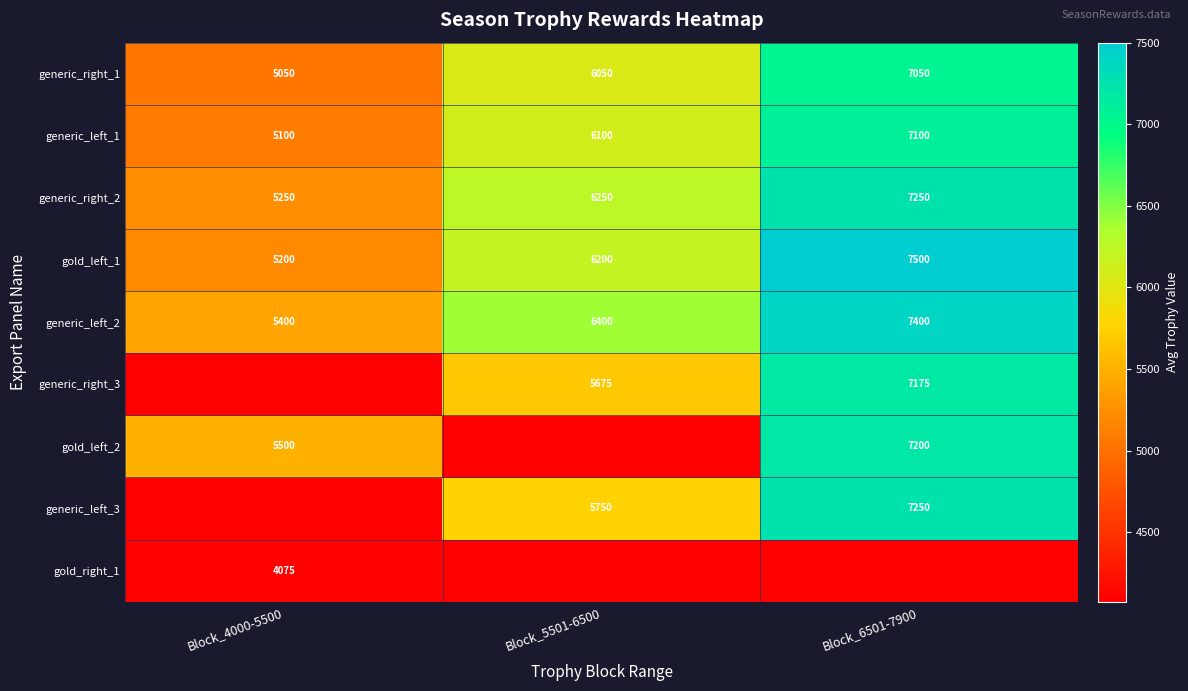

At which label does generic_left_1 reach its peak?

Block_6501-7900